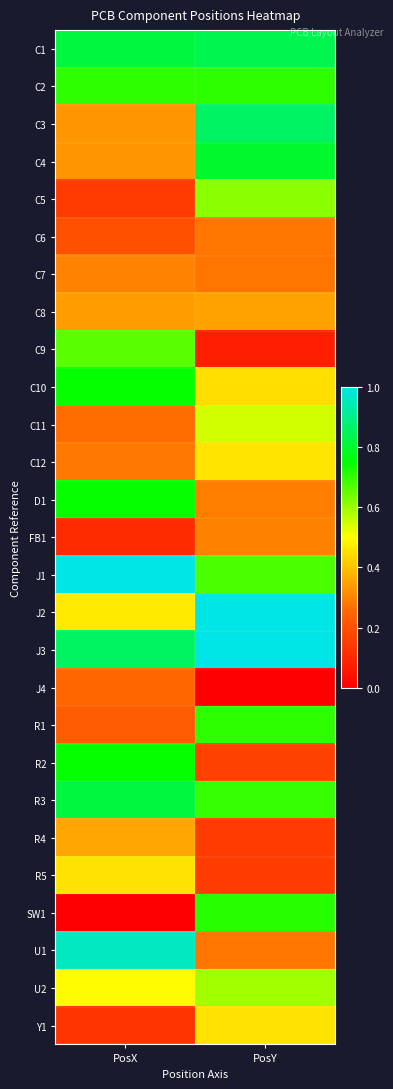

What is the total value across all series at PosX?

12.7